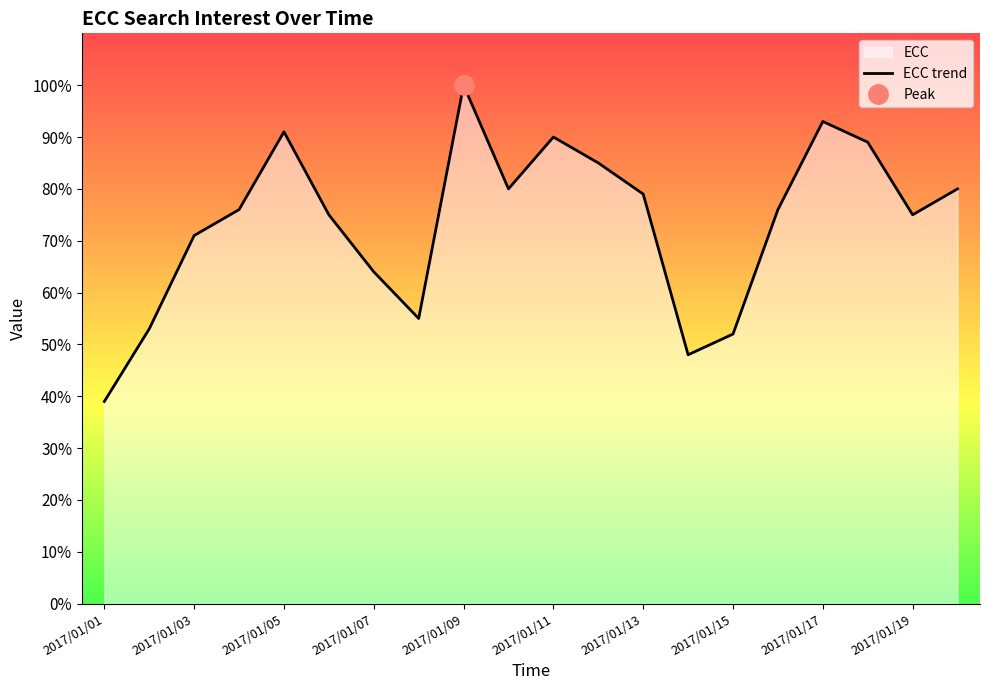

How many data points are above 76?

9